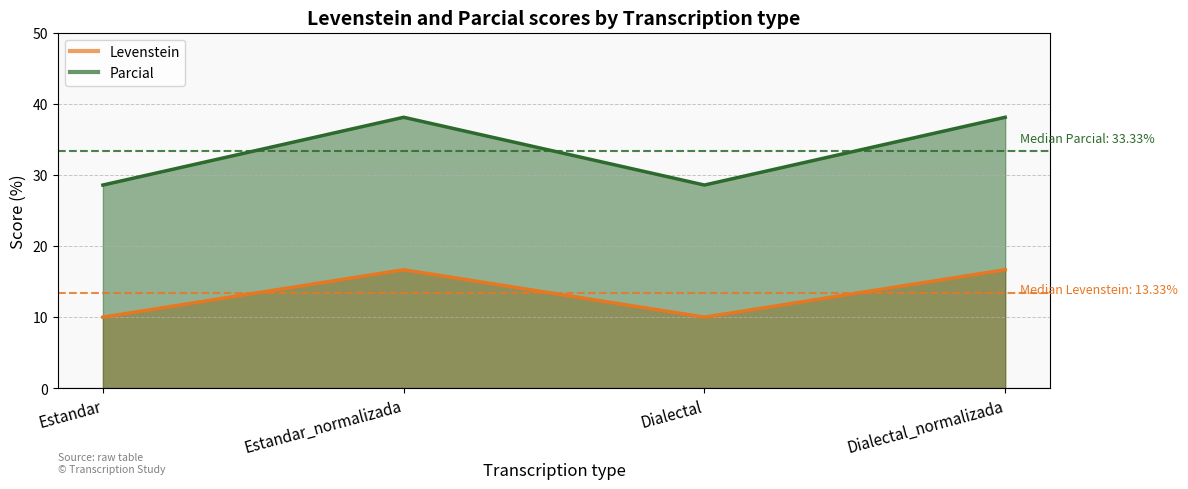

What is the highest value of the Parcial series?

38.1